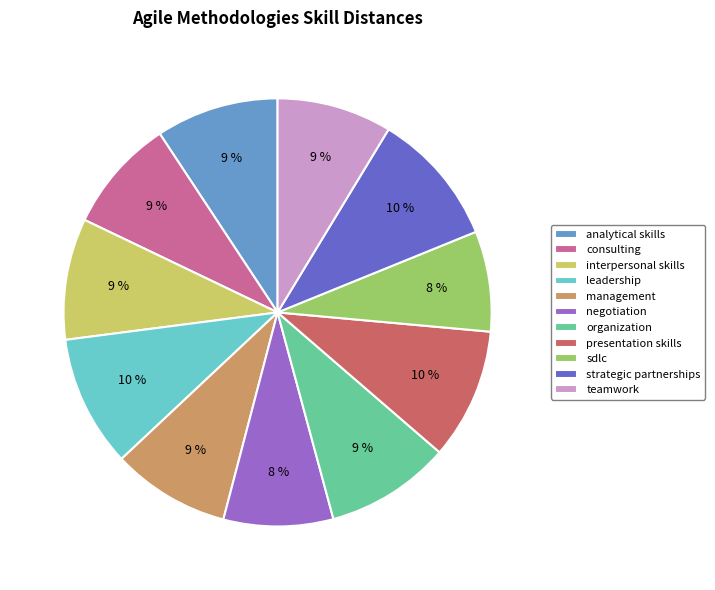

Is it true that management is 19% of the pie?

False